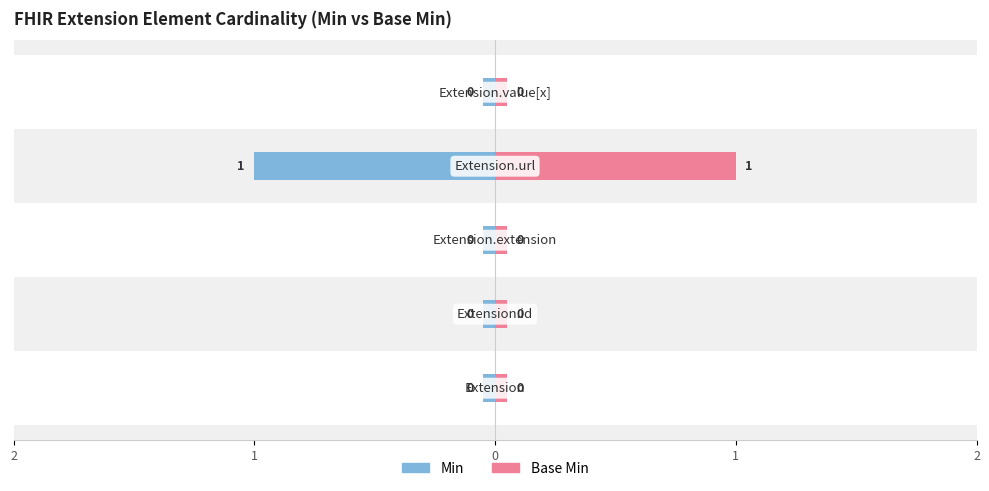

Rank the series by their maximum value, from lowest to highest.

Min, Base Min